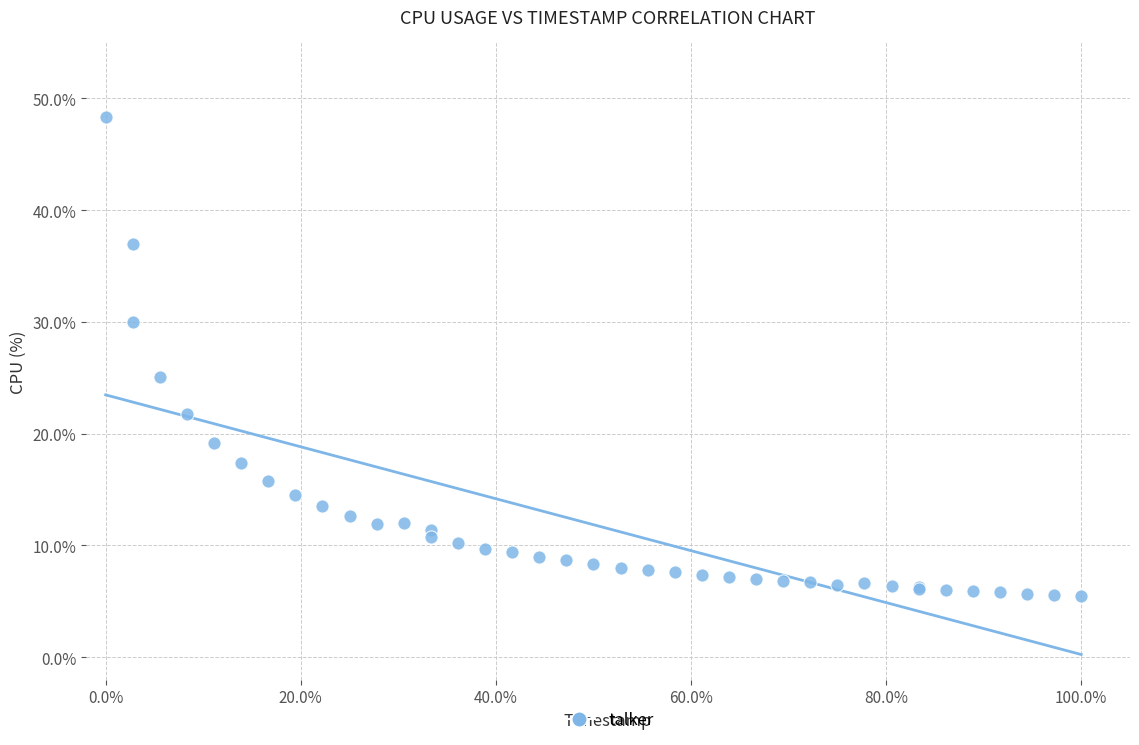

What Y value in the scatter plot is closest to 26?

25.1